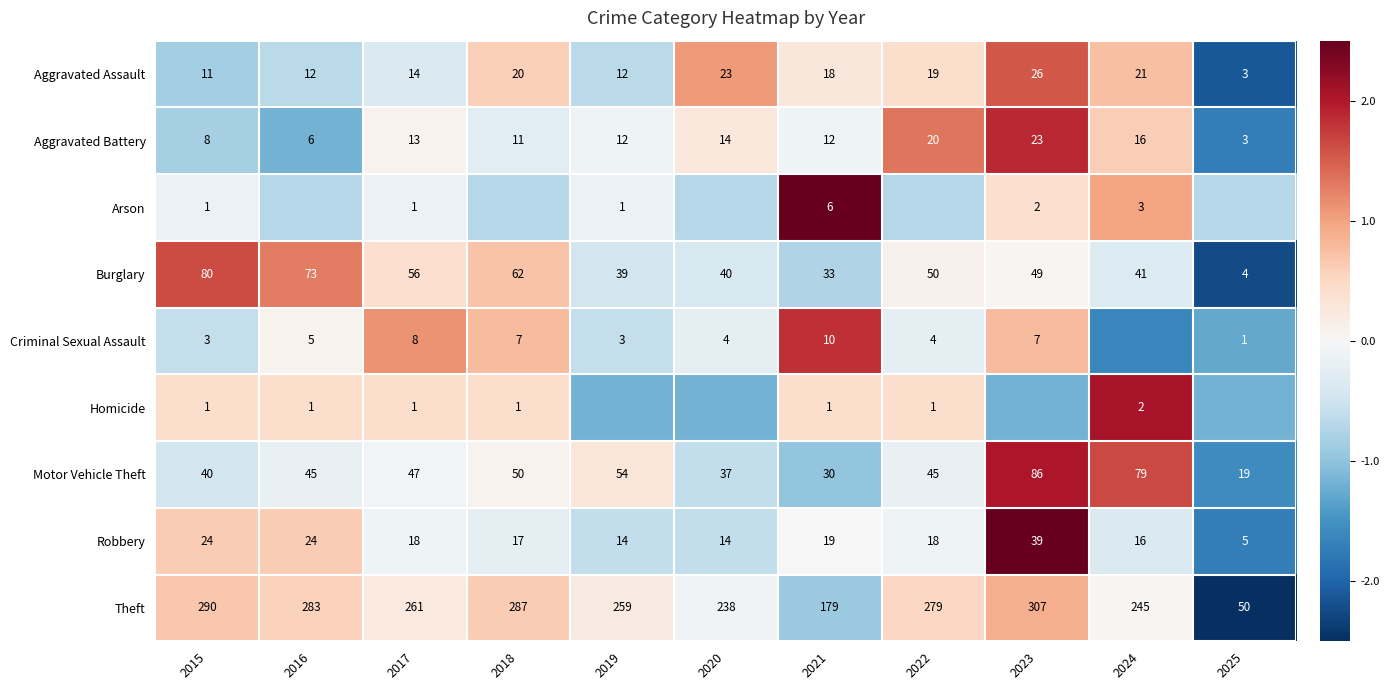

Rank the series at 2021 from highest to lowest value.

Theft, Burglary, Motor Vehicle Theft, Robbery, Aggravated Assault, Aggravated Battery, Criminal Sexual Assault, Arson, Homicide